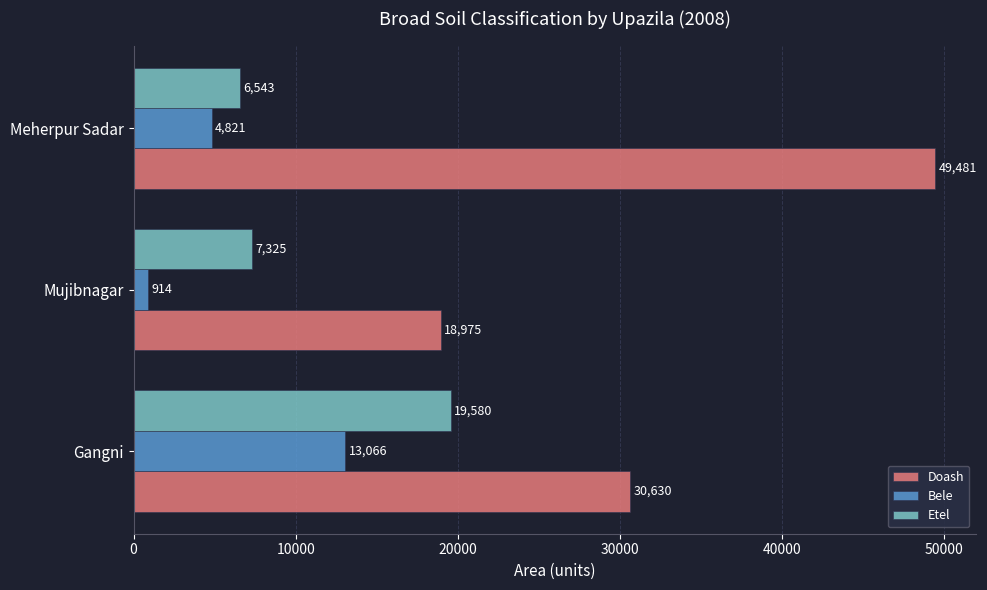

Which series has the largest range (max minus min)?

Doash